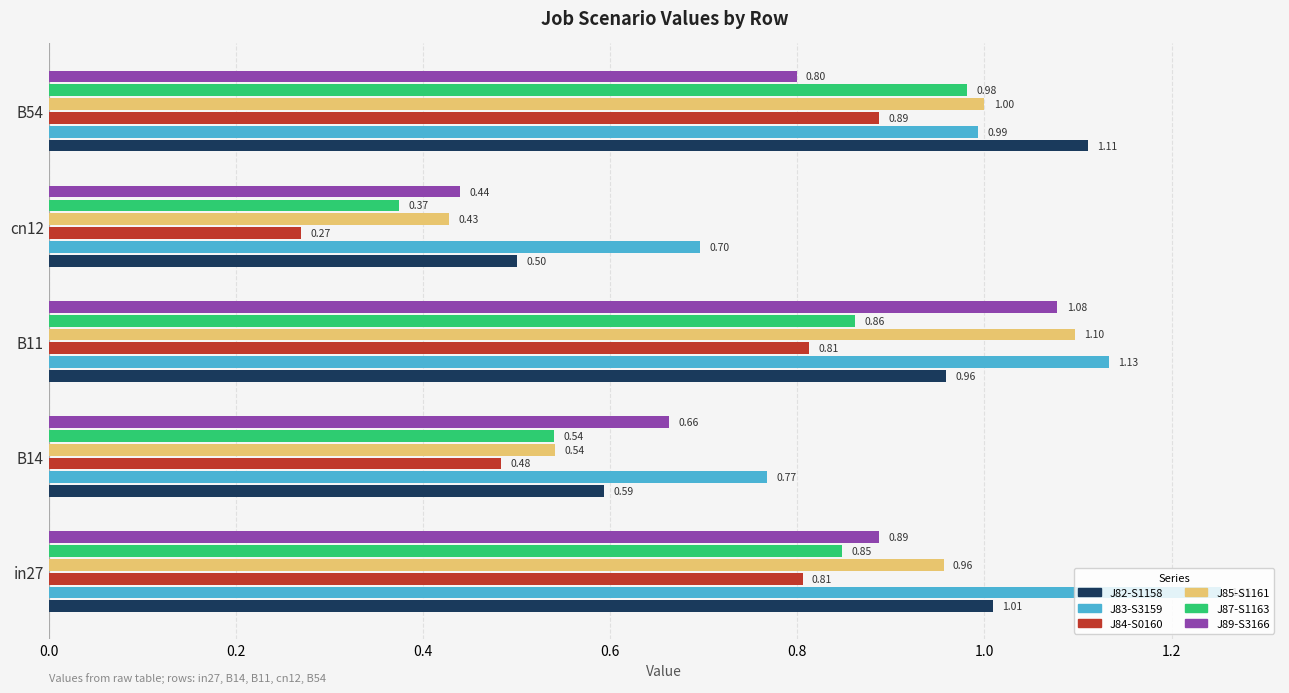

What is the total value across all series at B14?

3.6